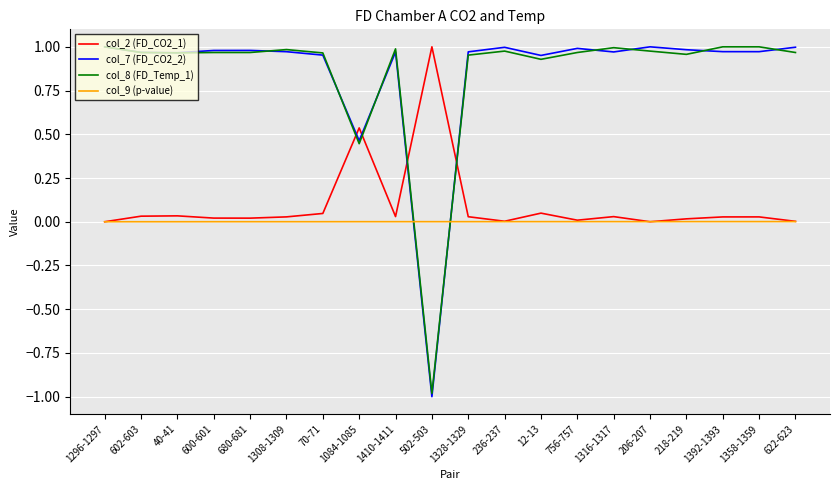

Does the chart display data point markers on the line(s)?

No